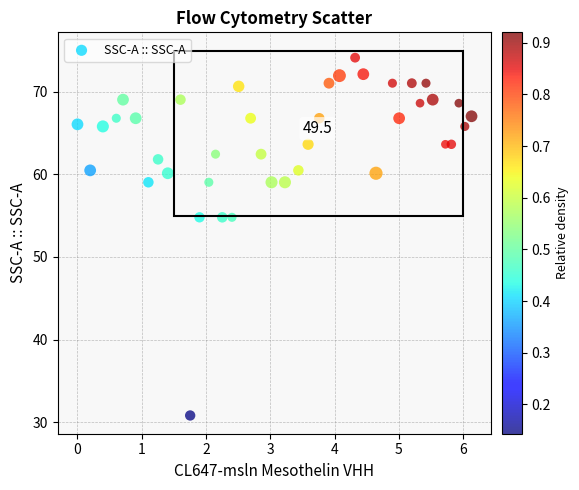

What is the range of Y values (max minus min)?

43.3